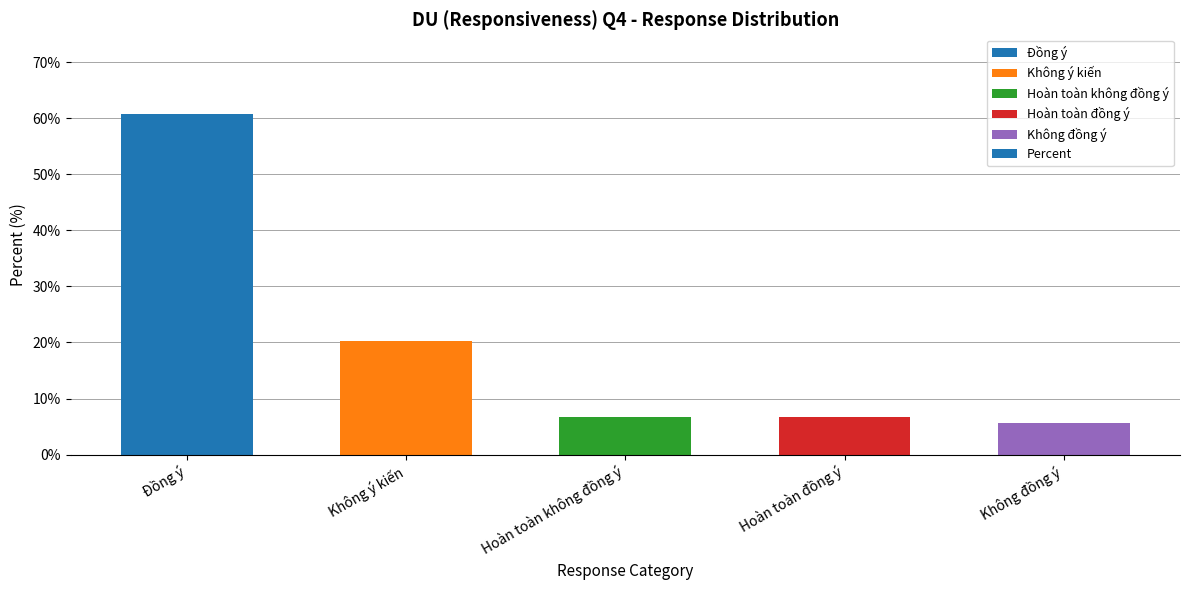

What is the average value?

20.0